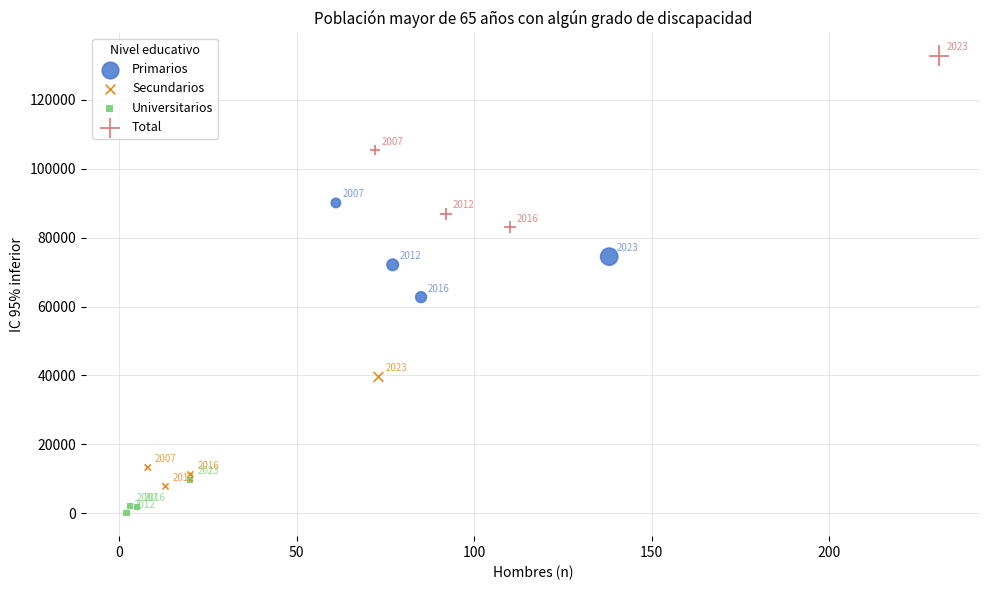

Which series contains the lowest Y value?

Universitarios